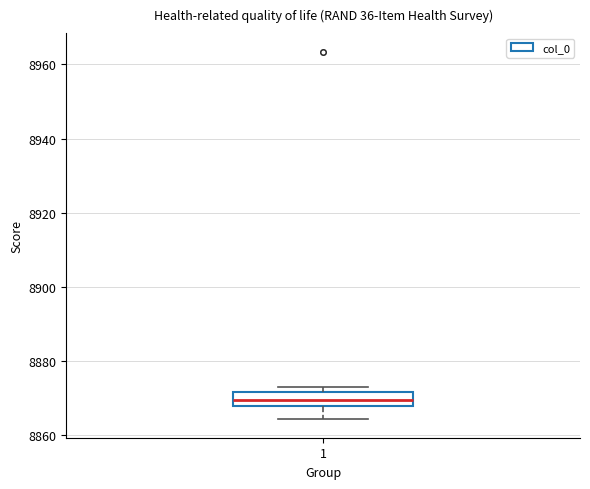

Read this box plot against the y-axis: the position of the median line, the range covered by the box, and the ends of both whiskers. The values are not printed on the chart, so give them approximately, as read against the axis.

median 8870, box 8868 to 8872, whiskers 8864 to 8874